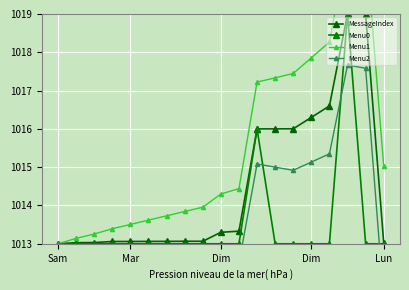

True or false: Menu1 and MessageIndex intersect in this chart.

False